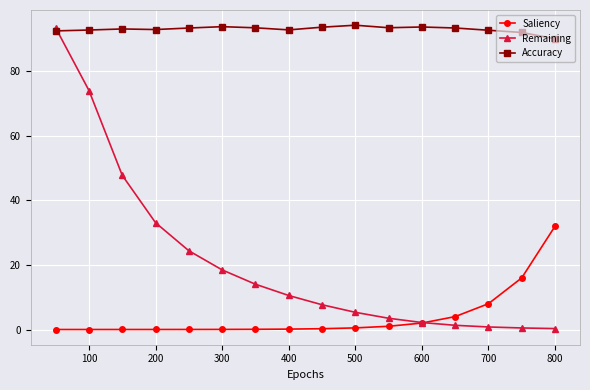

List the series in order of their overall mean, lowest first.

Saliency, Remaining, Accuracy